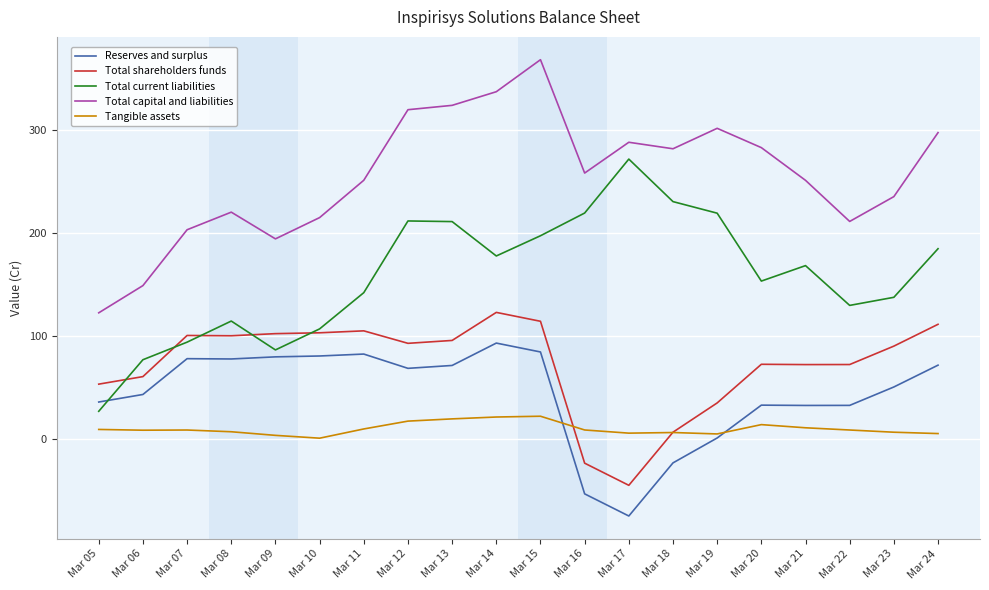

What is the difference between the maximum and second lowest values in the Total current liabilities series?

194.6